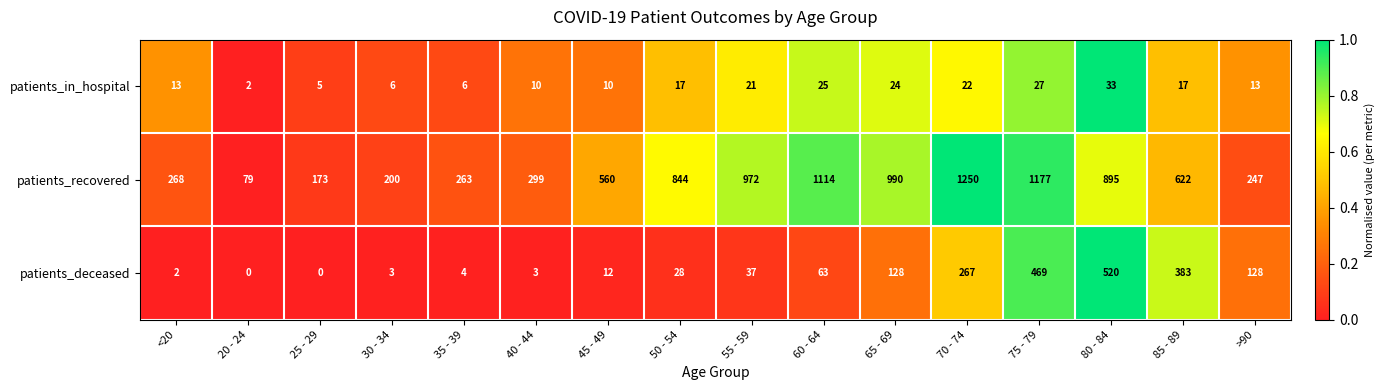

How many distinct data groups are displayed?

3